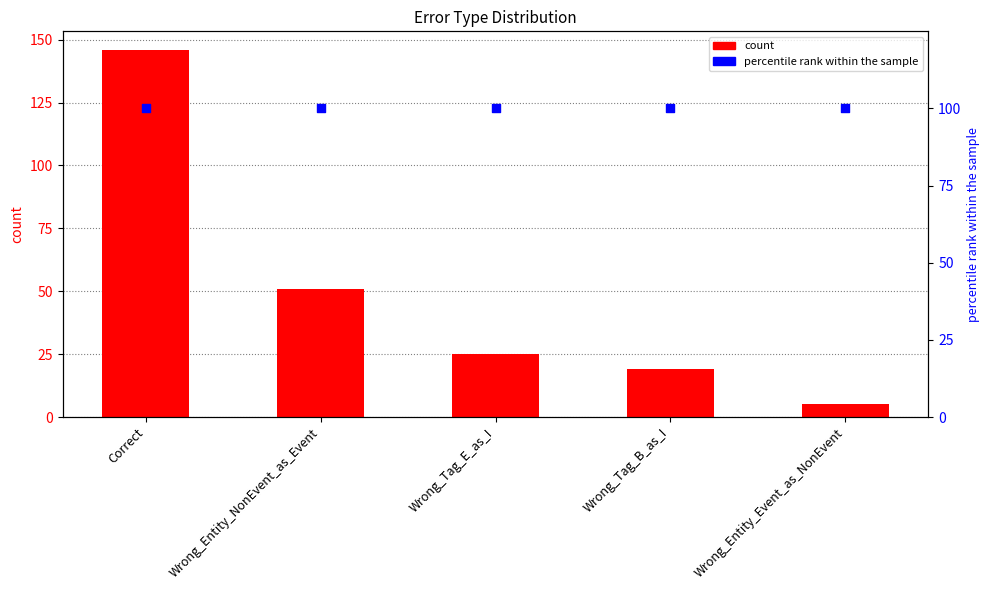

Which series has the largest Y range (max minus min)?

count